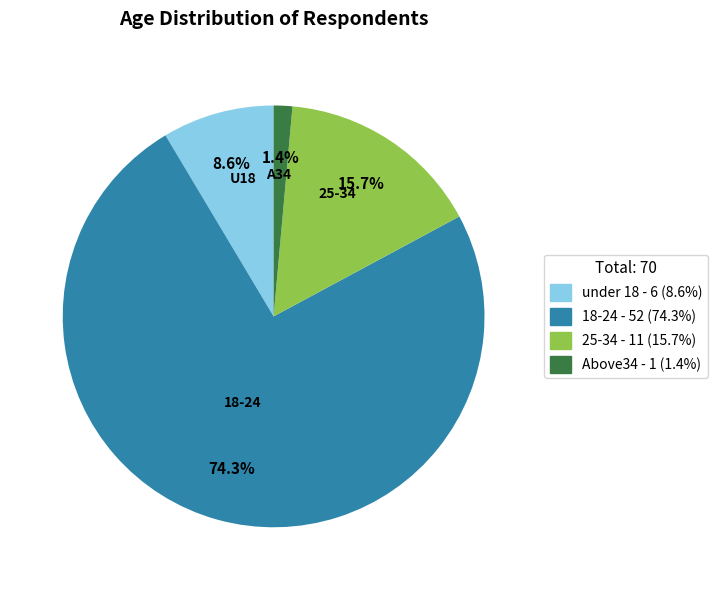

Rank the categories by value from highest to lowest.

18-24, 25-34, under 18, Above34